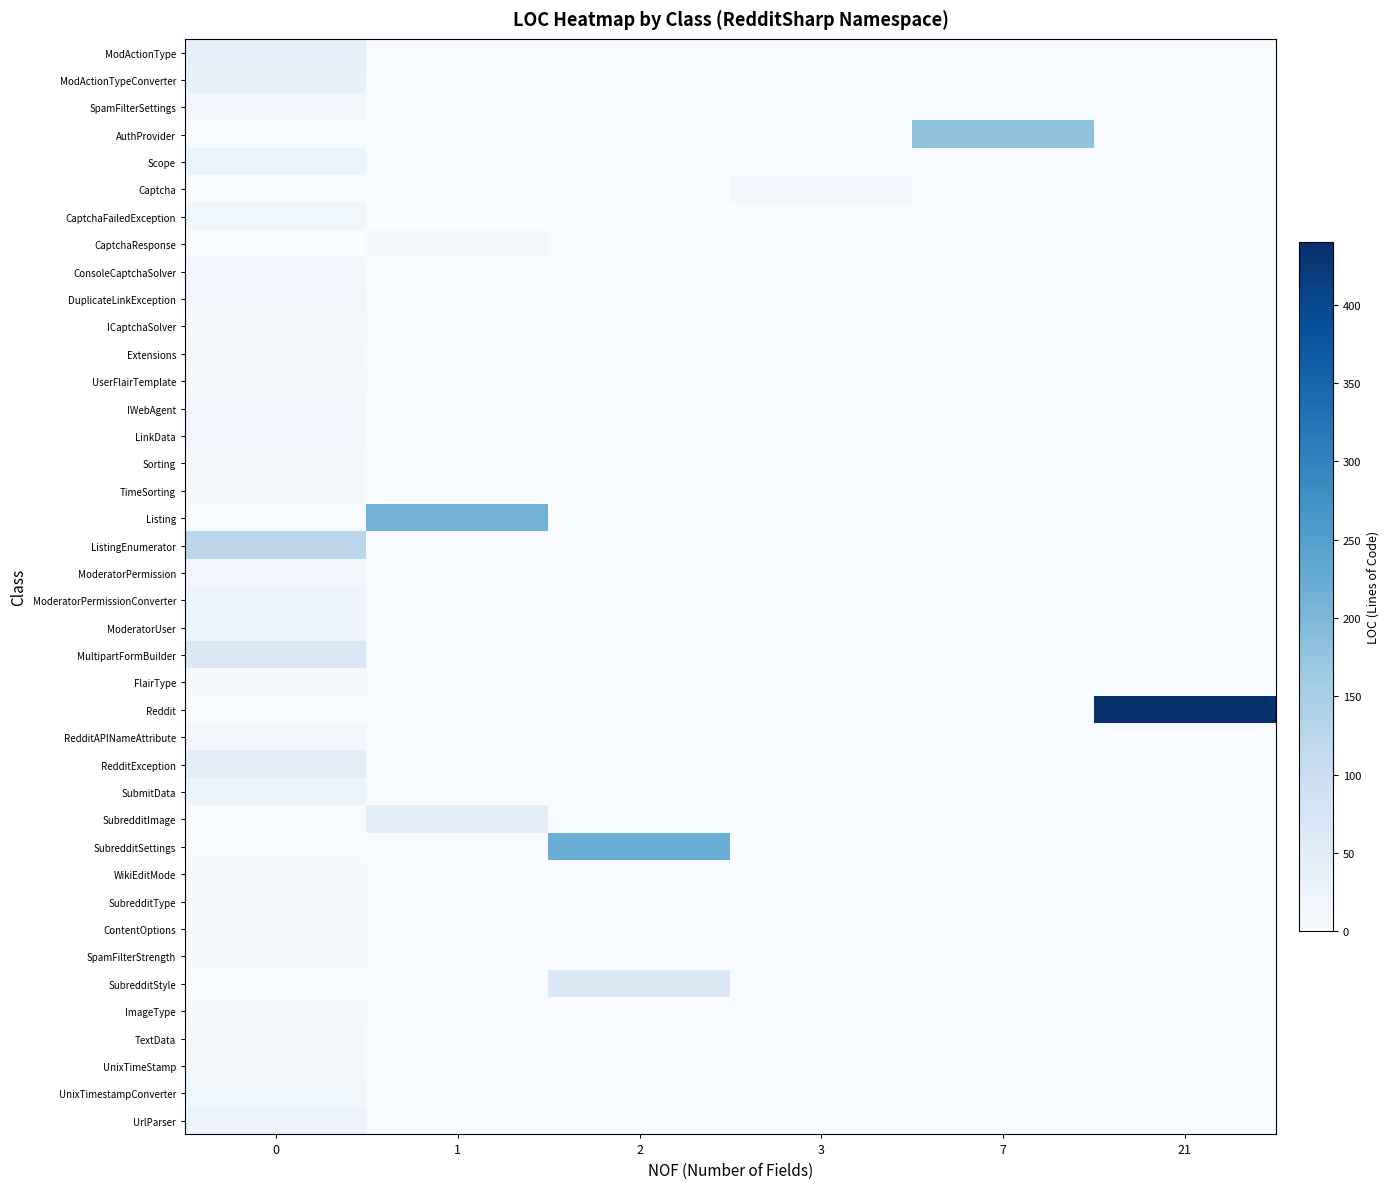

Reading right to left, list all the values displayed in this chart.

row_0: 0	0	0	0	0	39
row_1: 0	0	0	0	0	33
row_2: 0	0	0	0	0	12
row_3: 0	179	0	0	0	0
row_4: 0	0	0	0	0	24
row_5: 0	0	11	0	0	0
row_6: 0	0	0	0	0	17
row_7: 0	0	0	0	9	0
row_8: 0	0	0	0	0	12
row_9: 0	0	0	0	0	14
row_10: 0	0	0	0	0	4
row_11: 0	0	0	0	0	9
row_12: 0	0	0	0	0	5
row_13: 0	0	0	0	0	13
row_14: 0	0	0	0	0	13
row_15: 0	0	0	0	0	7
row_16: 0	0	0	0	0	9
row_17: 0	0	0	0	210	0
row_18: 0	0	0	0	0	125
row_19: 0	0	0	0	0	12
row_20: 0	0	0	0	0	22
row_21: 0	0	0	0	0	18
row_22: 0	0	0	0	0	62
row_23: 0	0	0	0	0	5
row_24: 440	0	0	0	0	0
row_25: 0	0	0	0	0	13
row_26: 0	0	0	0	0	45
row_27: 0	0	0	0	0	23
row_28: 0	0	0	0	45	0
row_29: 0	0	0	220	0	0
row_30: 0	0	0	0	0	6
row_31: 0	0	0	0	0	6
row_32: 0	0	0	0	0	6
row_33: 0	0	0	0	0	6
row_34: 0	0	0	64	0	0
row_35: 0	0	0	0	0	5
row_36: 0	0	0	0	0	9
row_37: 0	0	0	0	0	10
row_38: 0	0	0	0	0	16
row_39: 0	0	0	0	0	25